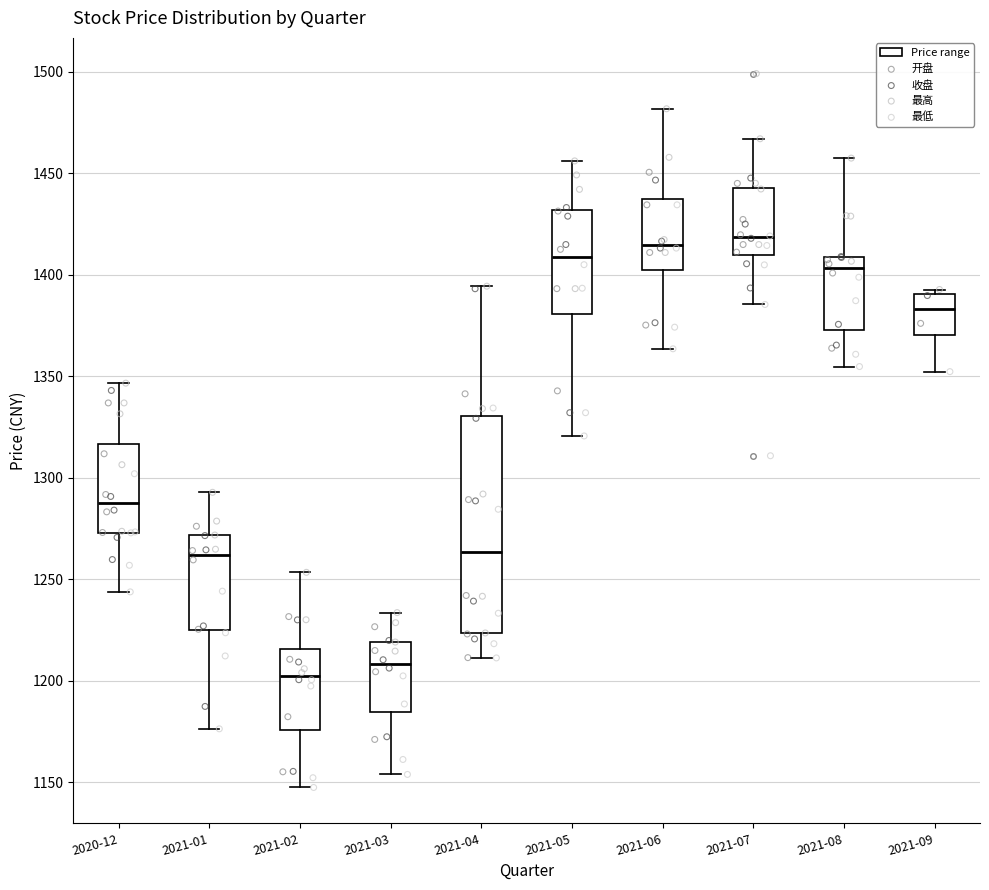

Which box is the tallest, from its lower edge to its upper edge?

2021-04